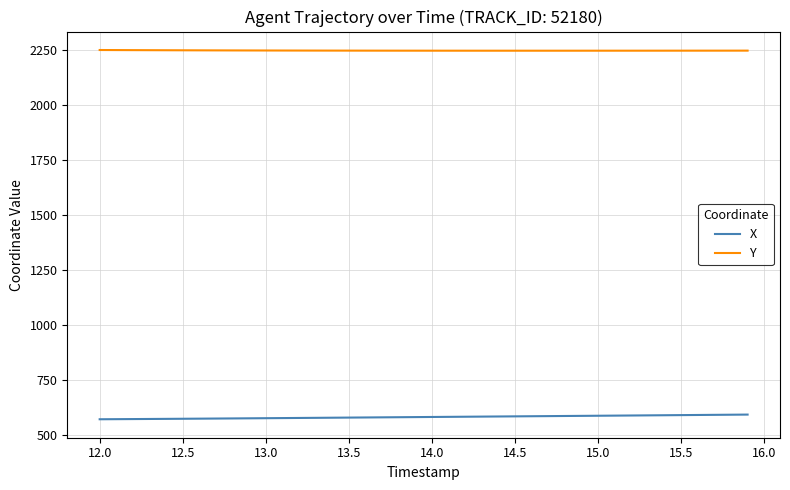

What is the difference between the second highest and minimum values in the X series?

20.7